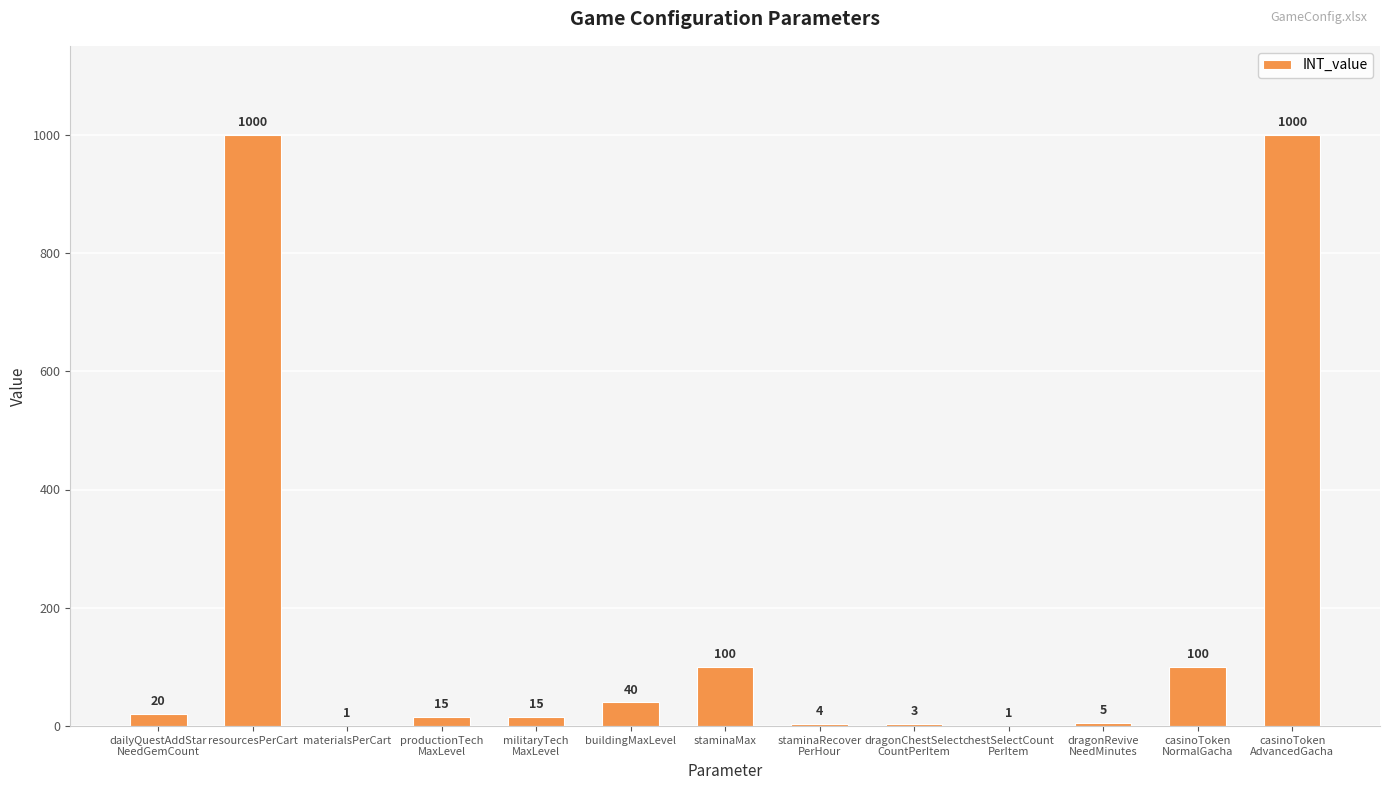

What is the average value?

177